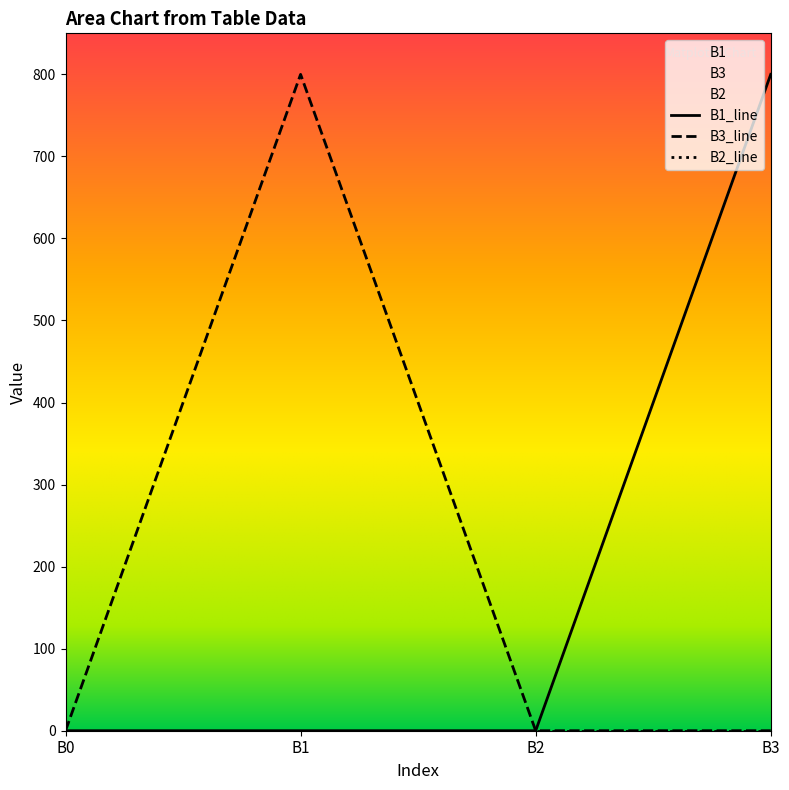

Which has a higher value, B3 or B2?

B3